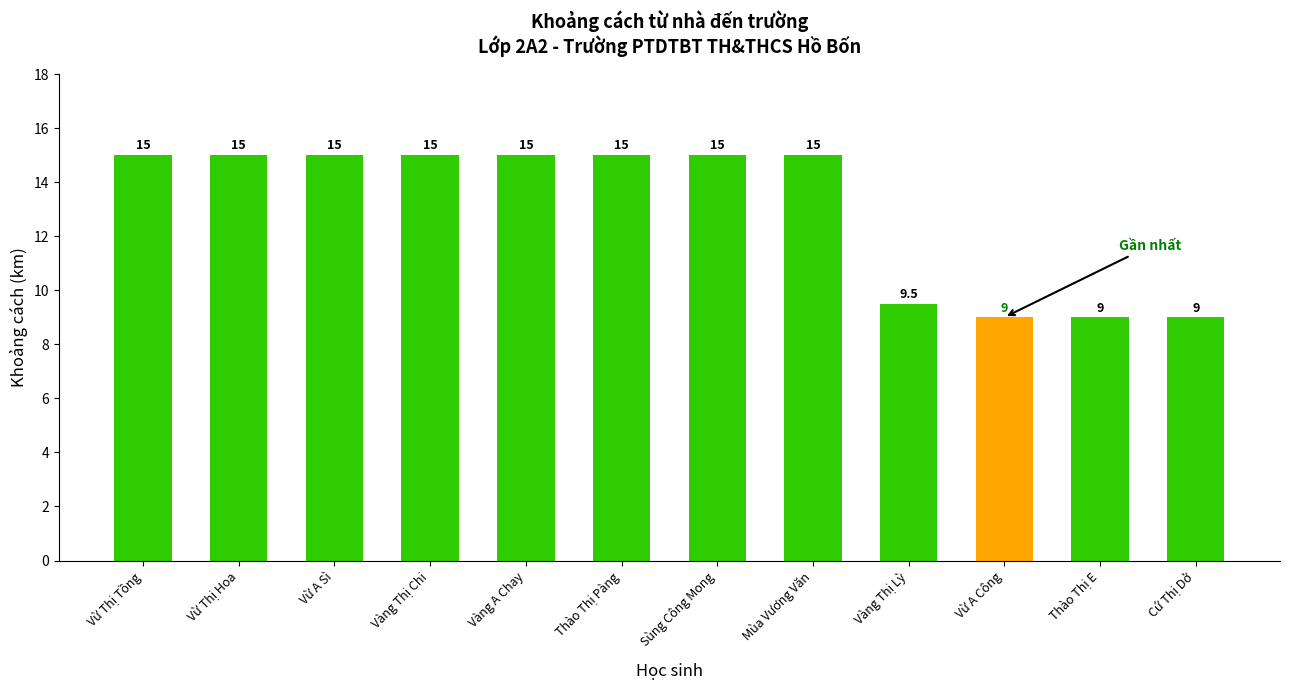

Reading right to left, extract all data points from this chart.

9.0	9.0	9.0	9.5	15.0	15.0	15.0	15.0	15.0	15.0	15.0	15.0